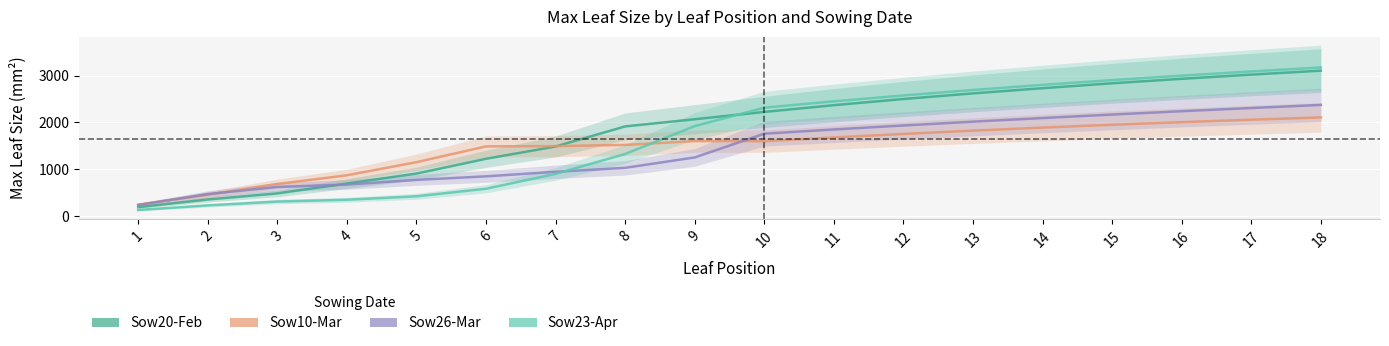

What is the sum of the Sow10-Mar values at 6 and 15?

3440.3